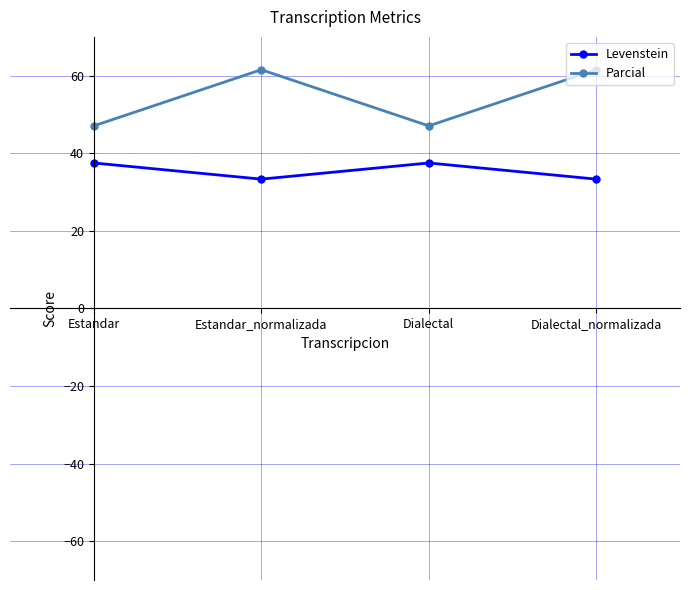

In Levenstein, how many points are higher than both neighbors (excluding endpoints)?

1